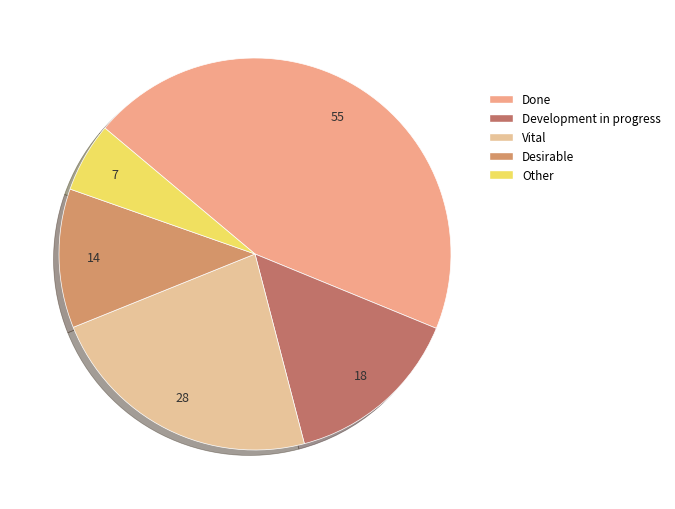

How many segments does this pie chart have?

5